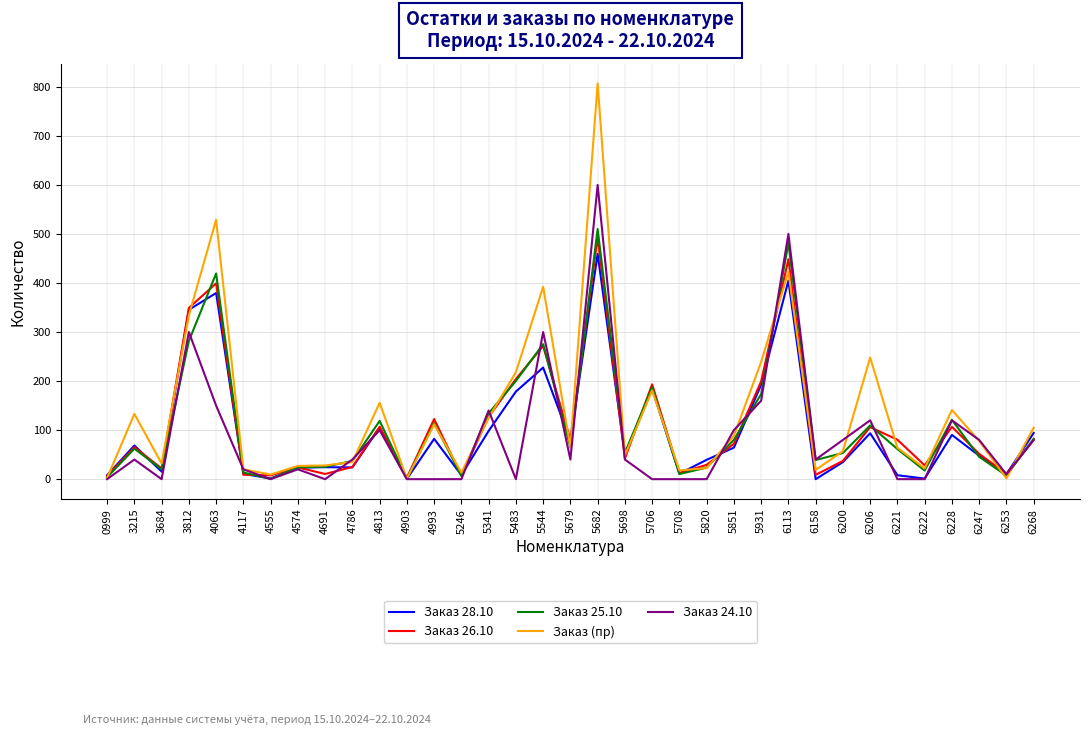

The value of Заказ 26.10 at 6268 is 80.0. True or false?

True